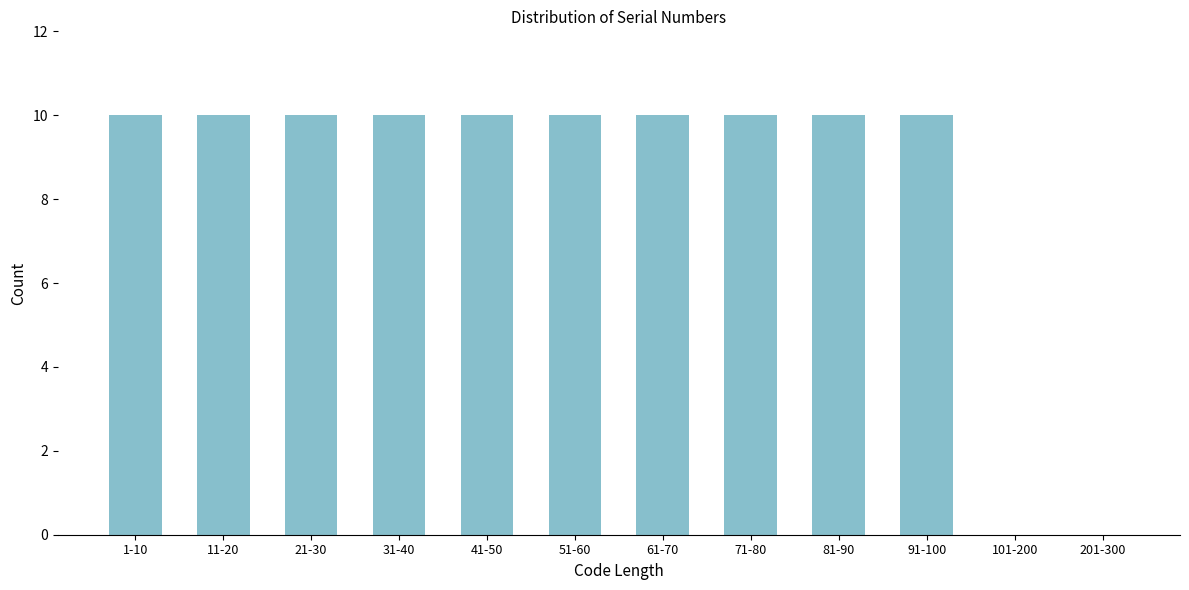

Reading left to right, what are all the values shown in this chart?

1-10=10	11-20=10	21-30=10	31-40=10	41-50=10	51-60=10	61-70=10	71-80=10	81-90=10	91-100=10	101-200=0	201-300=0